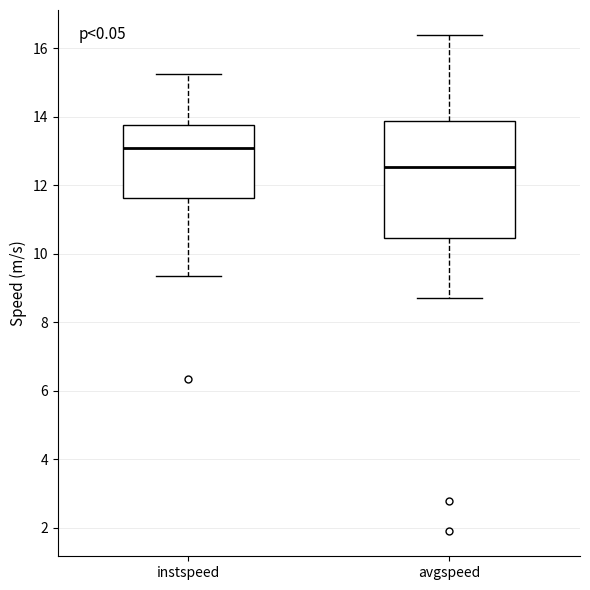

Where does the median line of the box for instspeed sit on the y-axis? The values are not printed on the chart, so give them approximately, as read against the axis.

13.0